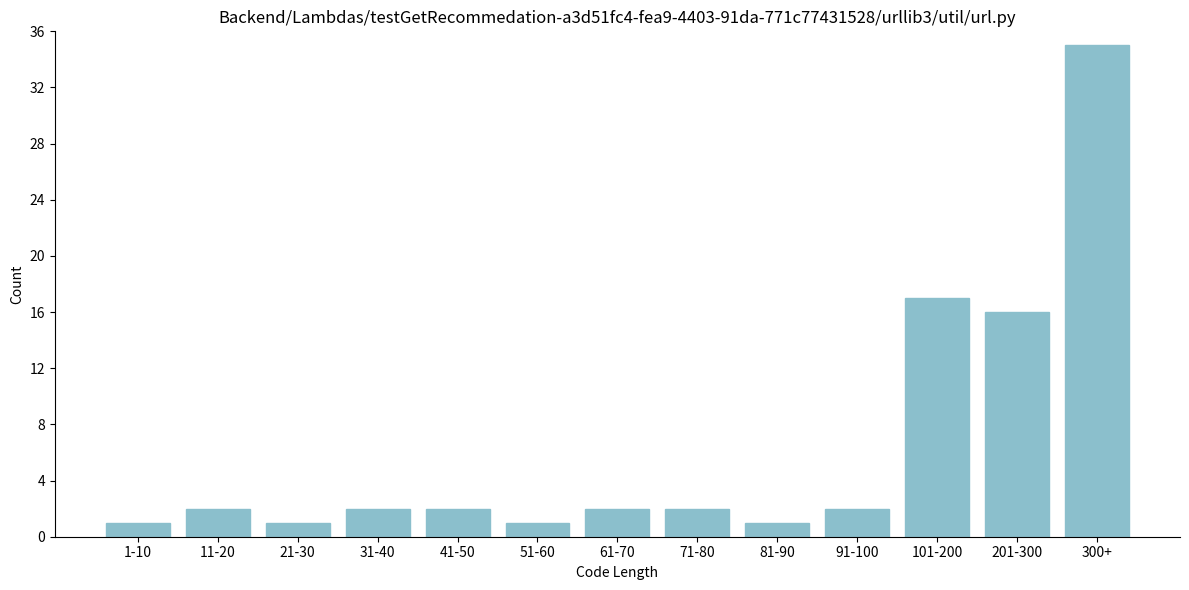

Reading right to left, list all the values displayed in this chart.

35	16	17	2	1	2	2	1	2	2	1	2	1